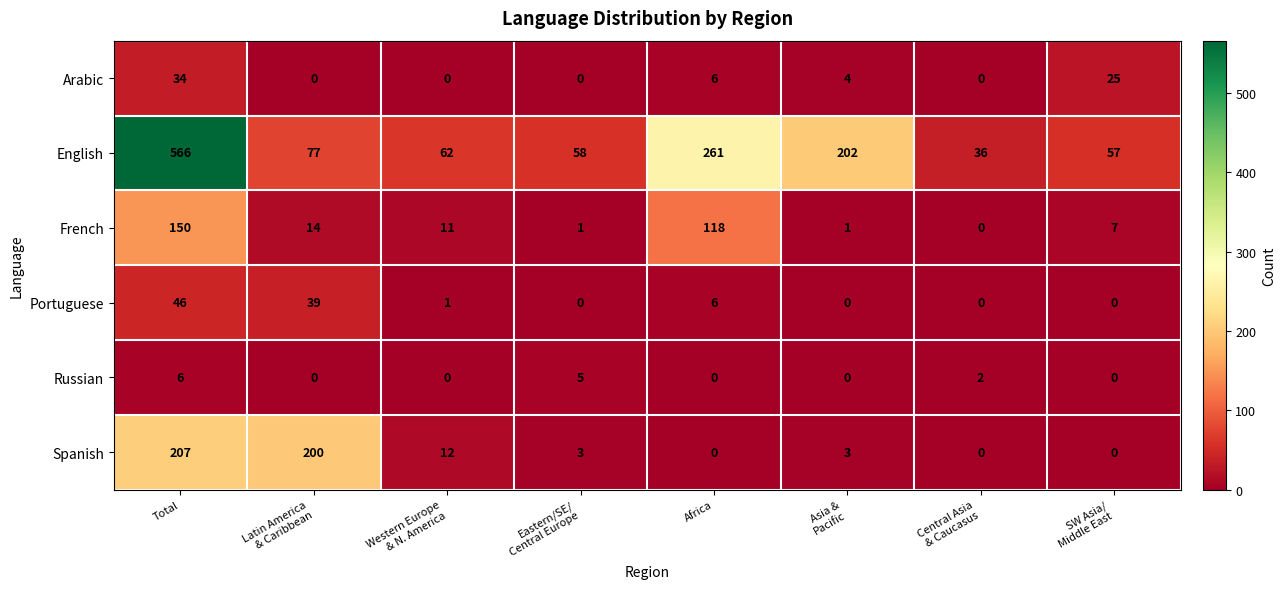

At which category is the sum across all series the highest?

Total